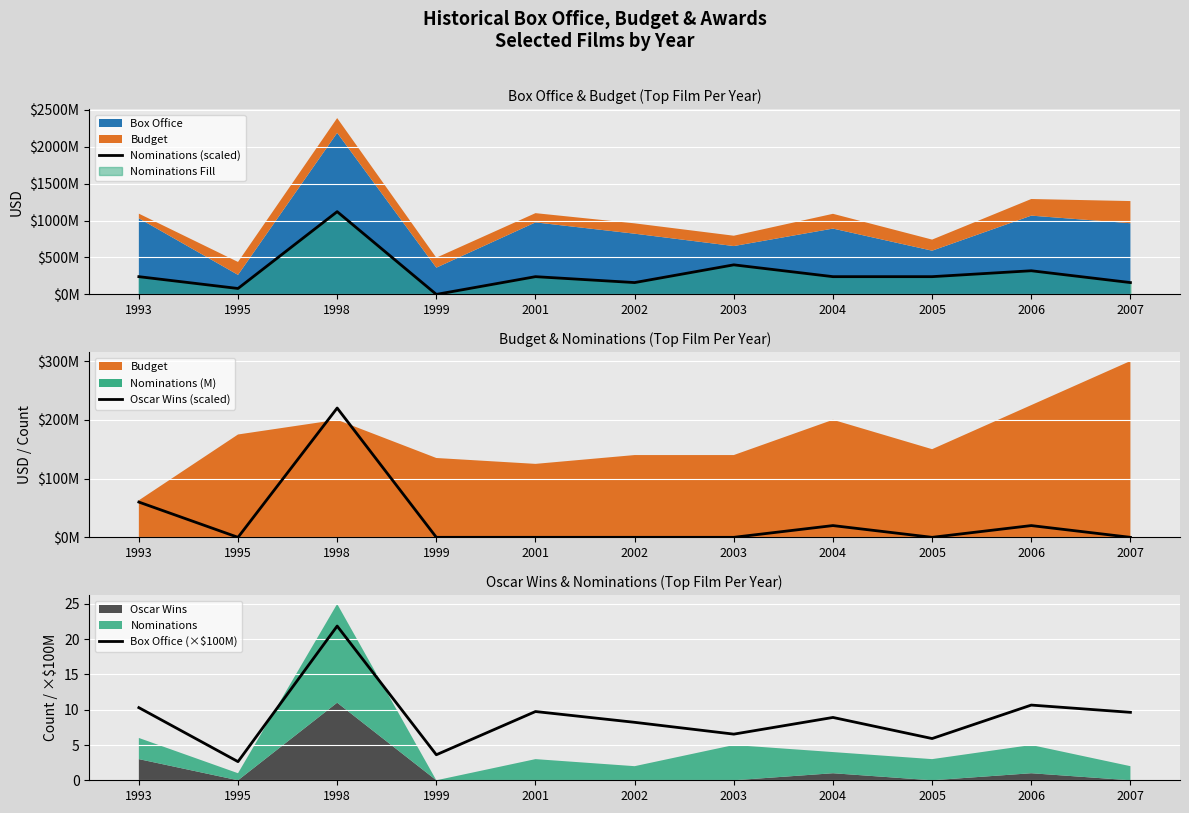

Is it true that Oscar Wins (scaled) equals 20000000.0 at 2004?

True